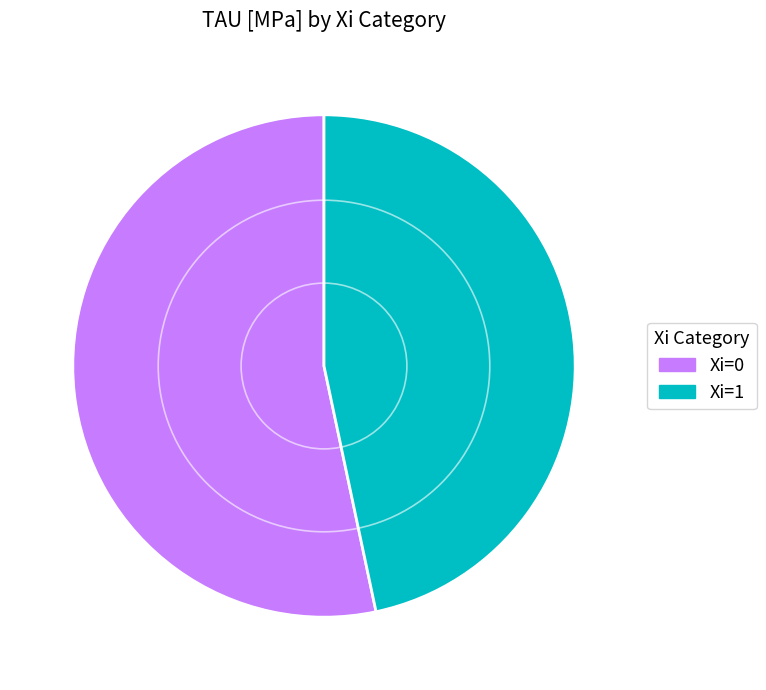

How many slices are in this pie chart?

2